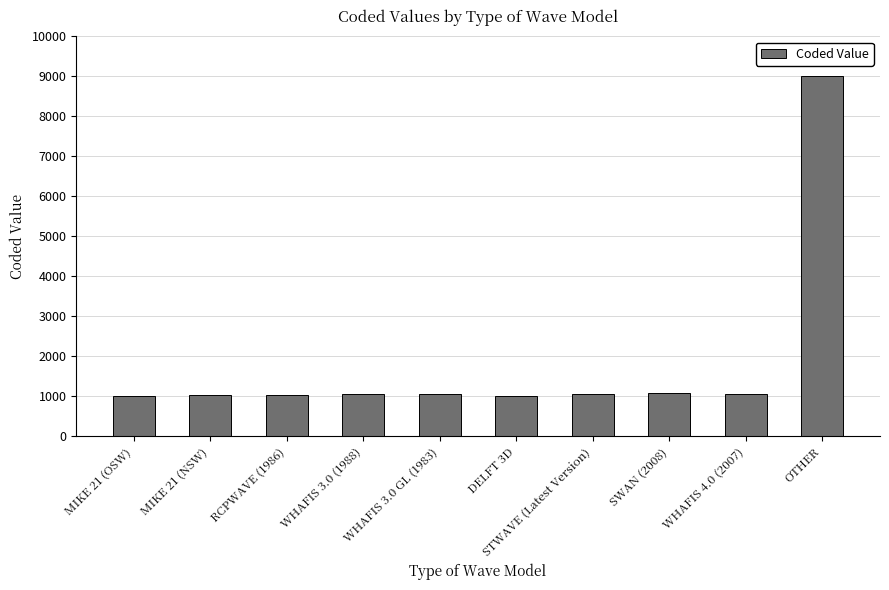

What is the ratio of the value at WHAFIS 4.0 (2007) to the value at WHAFIS 3.0 (1988)?

1.0